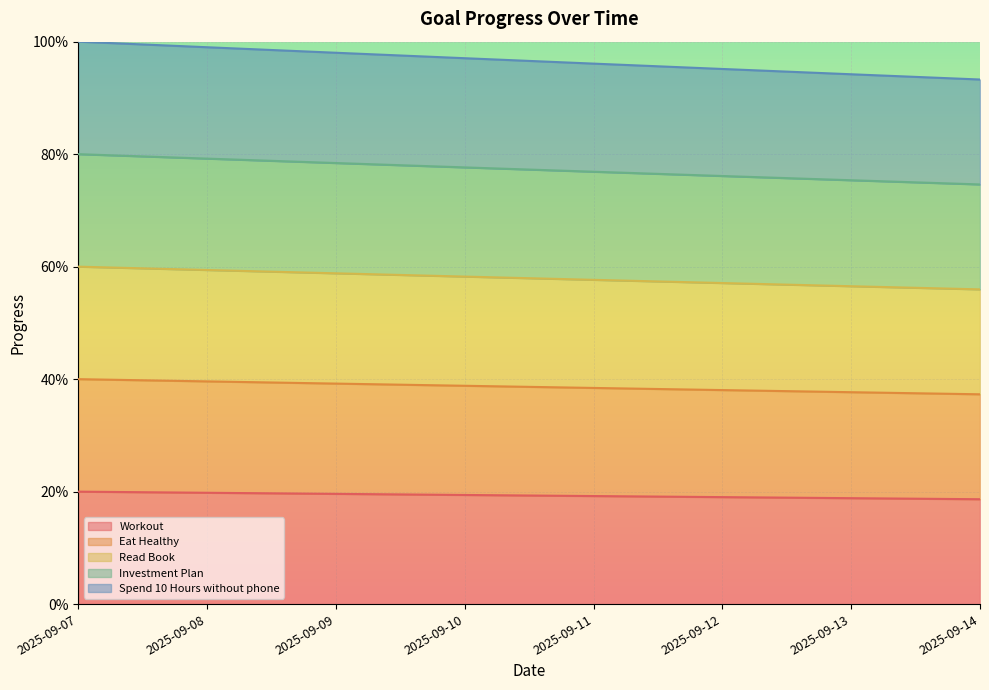

What value does the Workout series have at 2025-09-13?

0.2